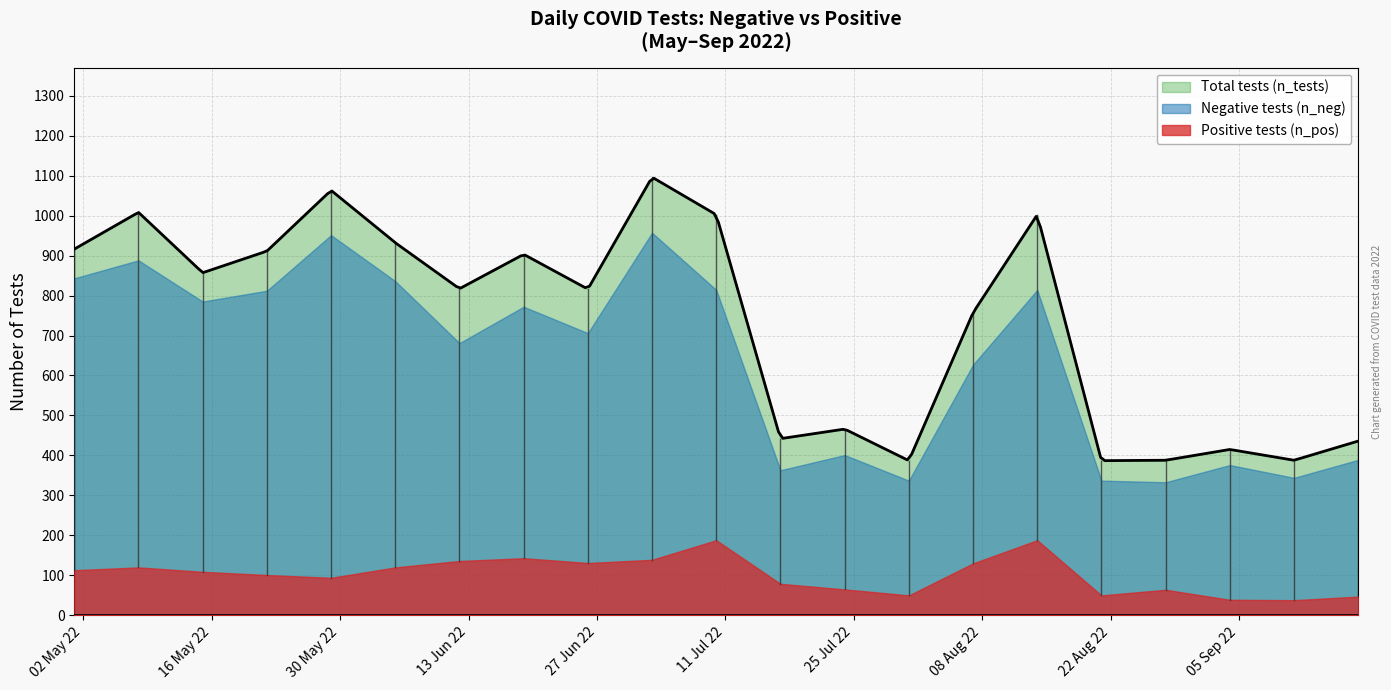

What is the sum of the n_tests values at 2022-06-19 and 2022-05-08?

1911